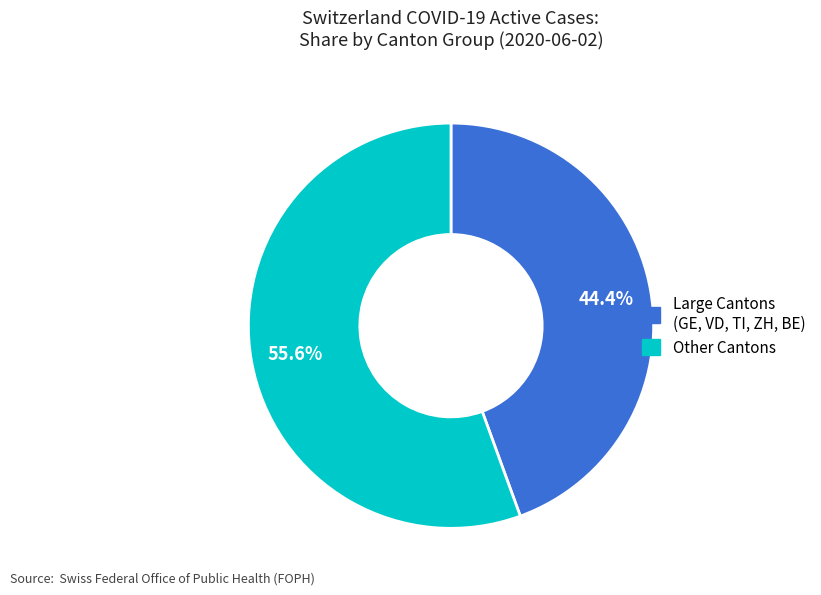

Does any single category account for the majority?

Yes